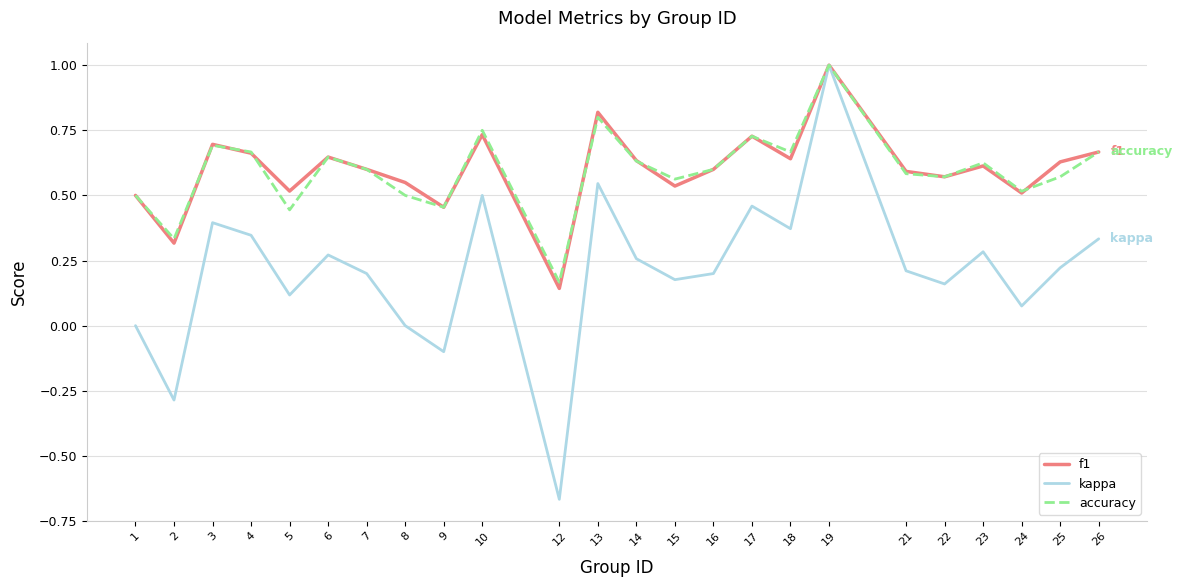

At which label does kappa reach its peak?

19